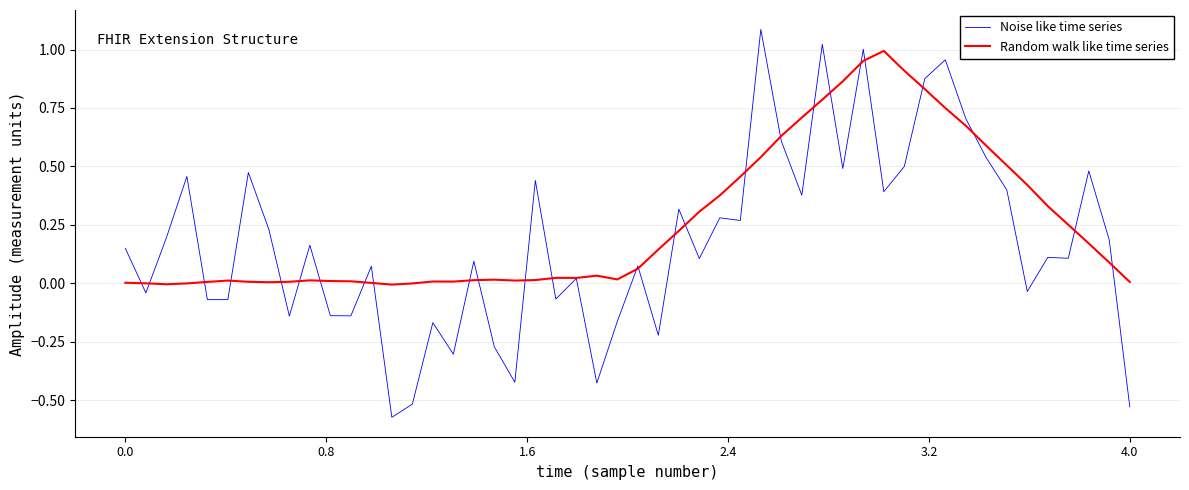

What is the maximum value shown in the chart?

1.1